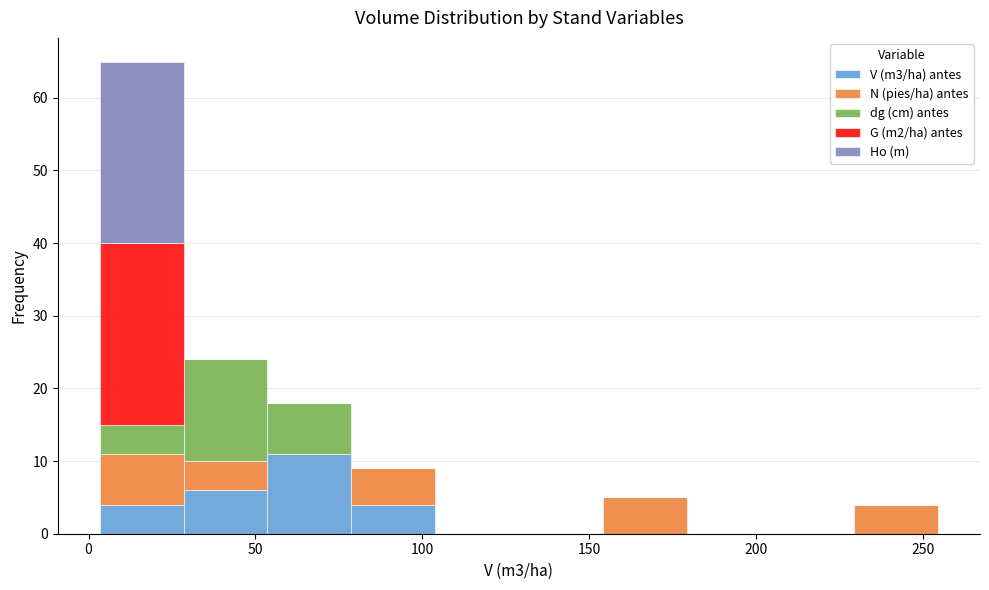

Reading left to right, transcribe this chart: for each stacked bar, give the range it covers on the x-axis and its total height. Neither the bar edges nor the heights are printed on the chart, so give them approximately, as read against the axes.

5 to 30: 65
30 to 55: 24
55 to 80: 18
80 to 105: 9
105 to 130: 0
130 to 155: 0
155 to 180: 5
180 to 205: 0
205 to 230: 0
230 to 255: 4